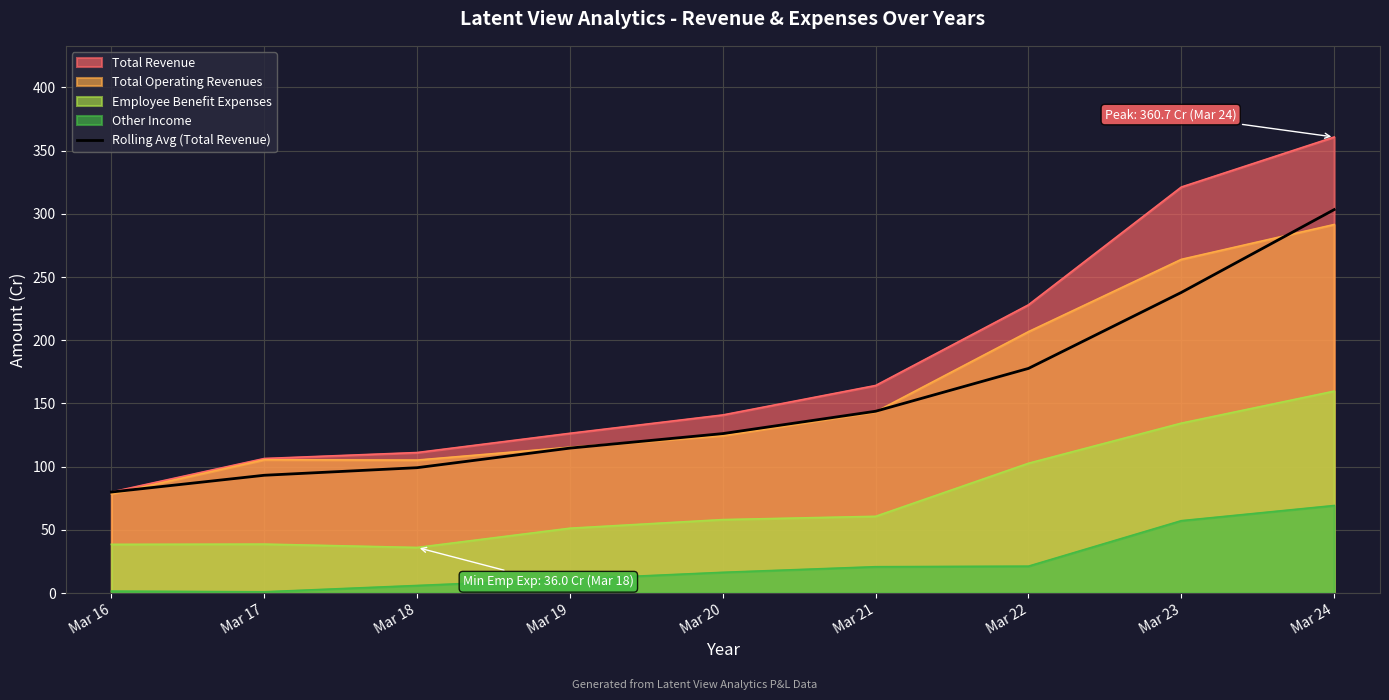

Rank the categories by value from highest to lowest.

Mar 24, Mar 23, Mar 22, Mar 21, Mar 20, Mar 19, Mar 18, Mar 17, Mar 16